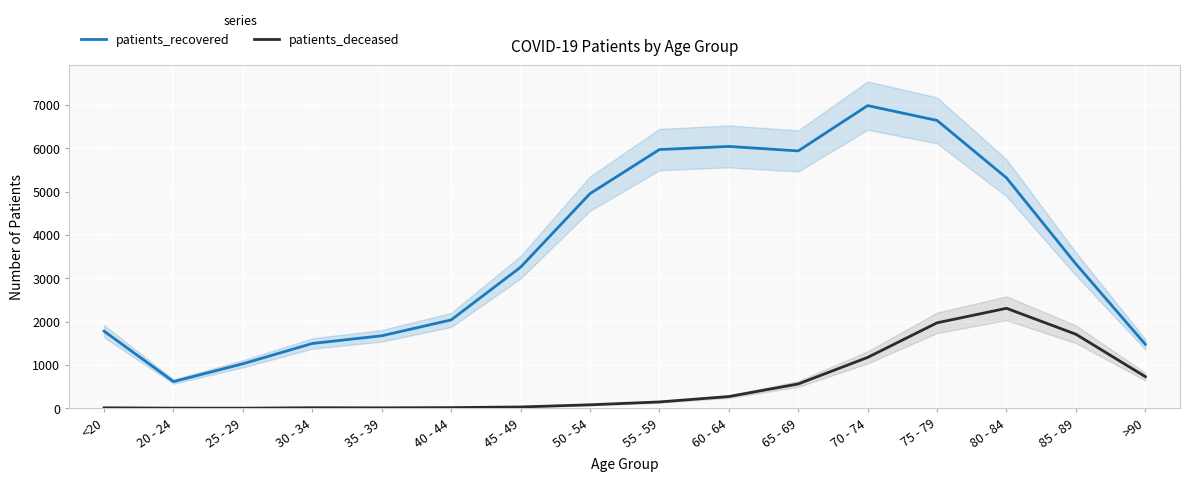

At which label does patients_recovered reach its minimum?

20 - 24